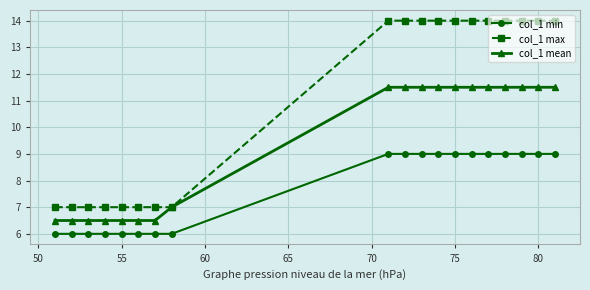

How many col_1 max values are between 7 and 14?

19